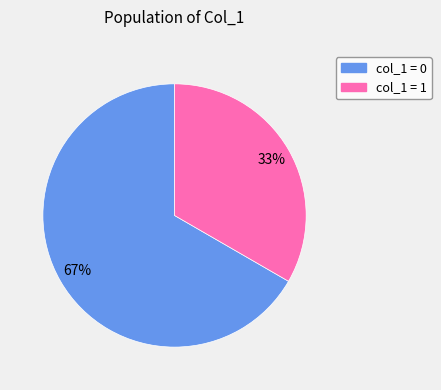

To the nearest percent, what is the combined percentage of col_1 = 0 and col_1 = 1?

100%